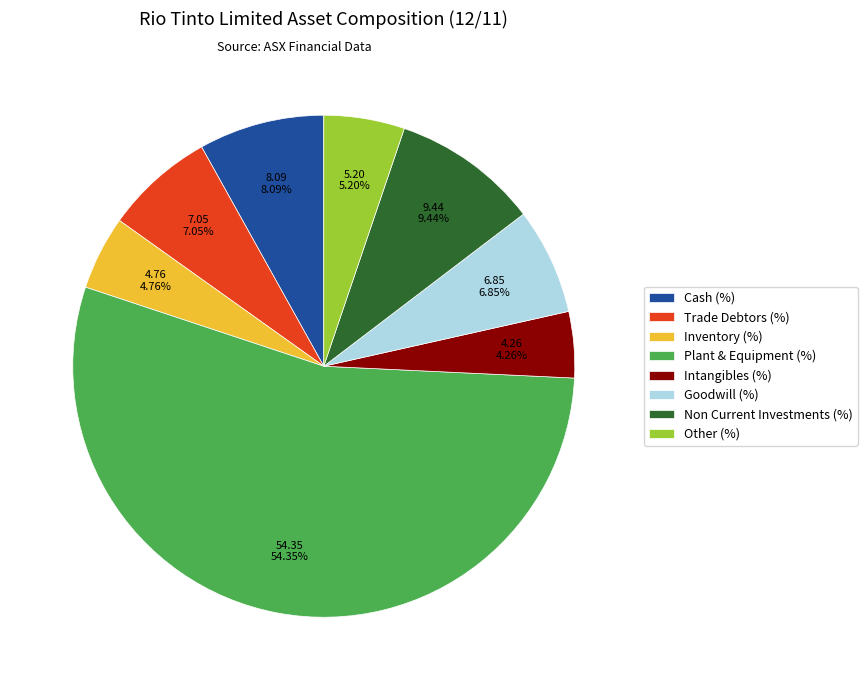

To the nearest percent, what percentage of the pie is Inventory (%)?

5%